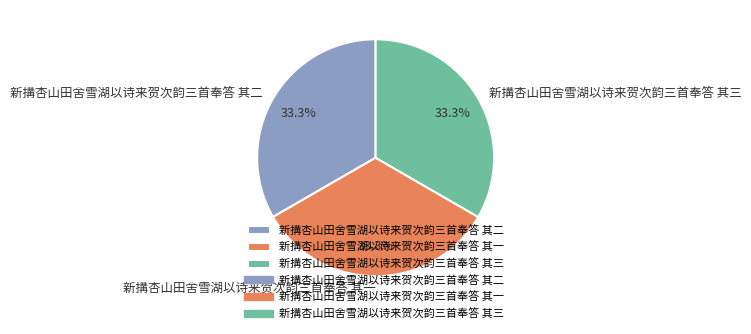

Does 新搆杏山田舍雪湖以诗来贺次韵三首奉答 其三 represent more than half of the total?

No